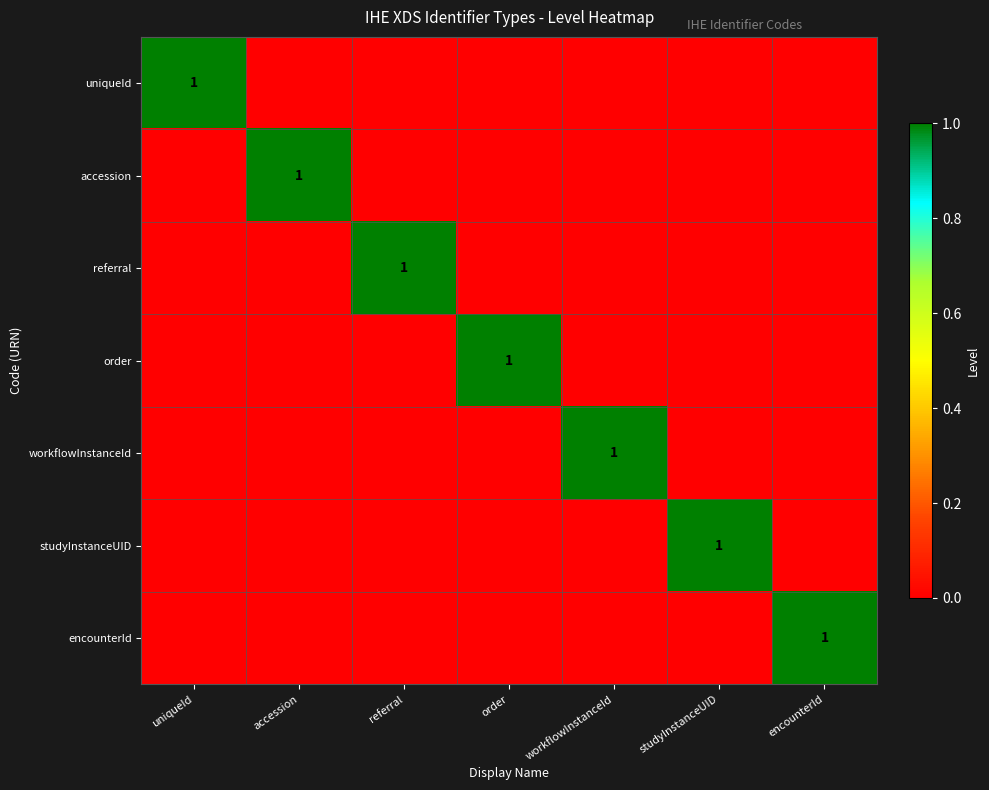

At which label does accession reach its minimum?

uniqueId